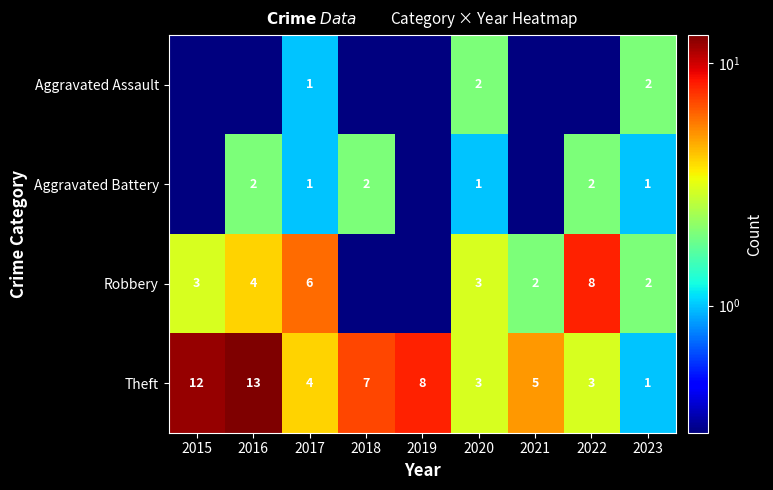

What is the difference between the highest and lowest values at 2019?

7.7